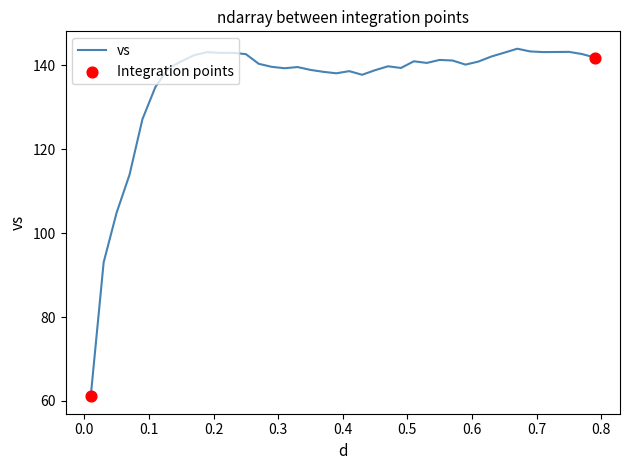

What is the minimum value shown in the chart?

61.1